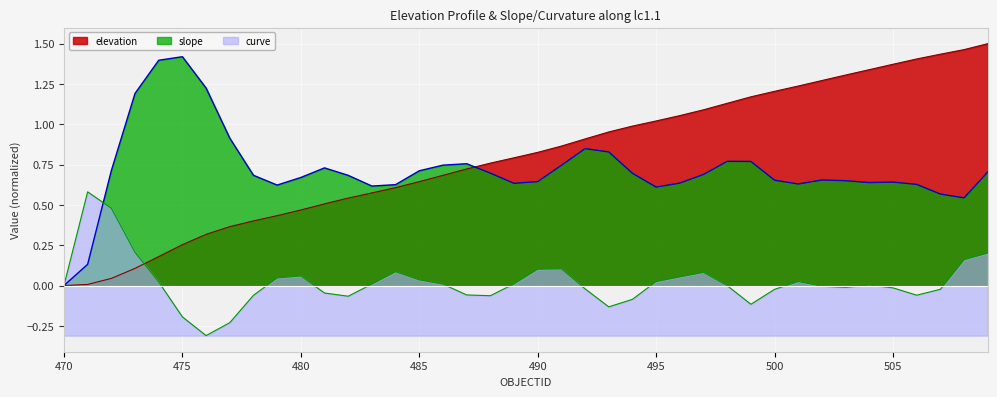

After their last crossing, which series has the higher values: curve or slope?

slope